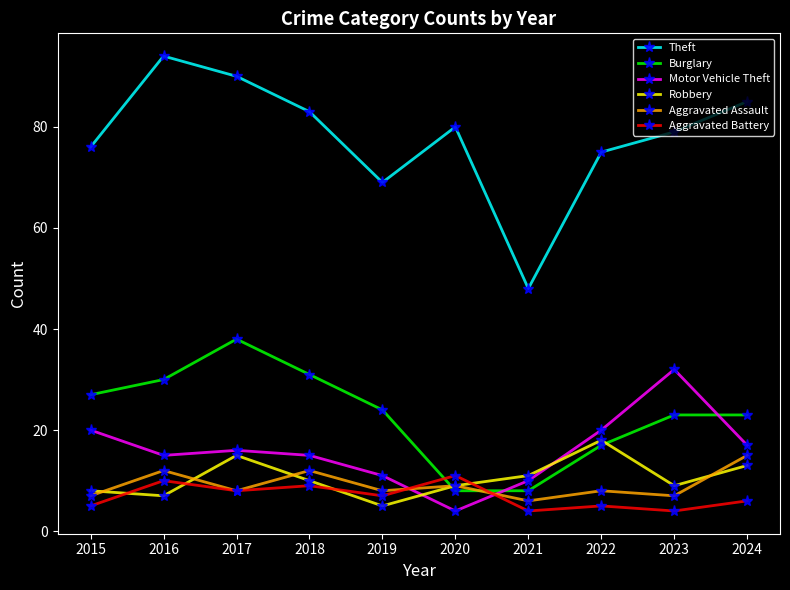

At which category is the sum across all series the highest?

2017